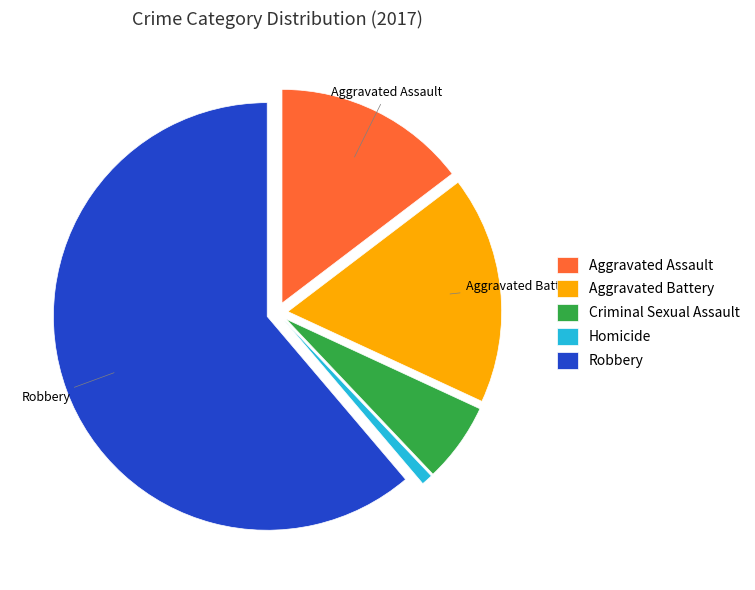

Combined, do Robbery and Homicide account for over 50%?

Yes